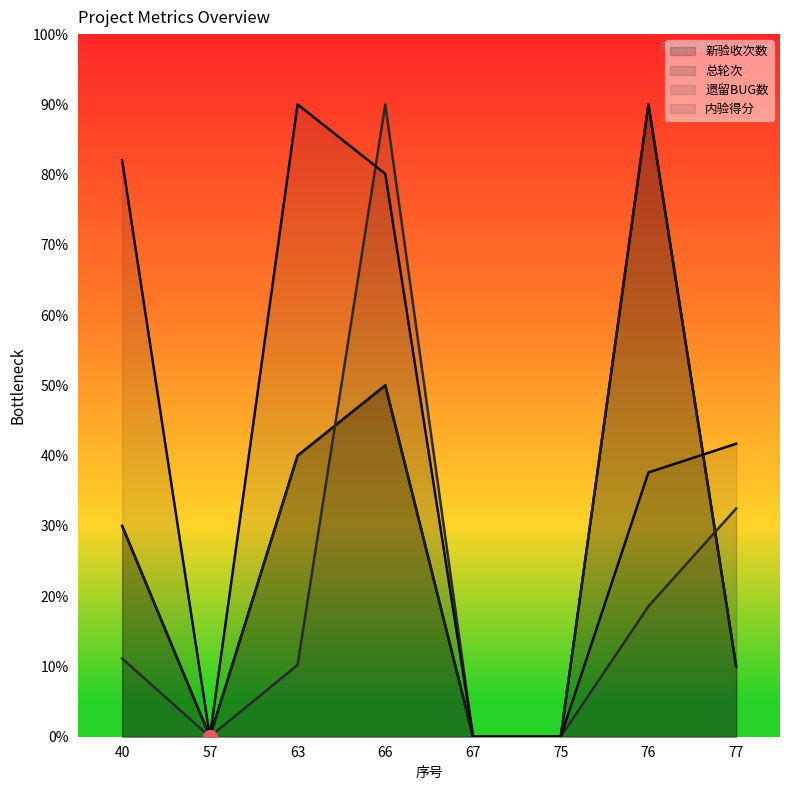

Reading left to right, list all the values displayed in this chart.

新验收次数: 40=30.0	57=0.0	63=40.0	66=50.0	67=0.0	75=0.0	76=90.0	77=10.0
总轮次: 40=30.0	57=0.0	63=40.0	66=50.0	67=0.0	75=0.0	76=90.0	77=10.0
遗留BUG数: 40=11.1	57=0.0	63=10.2	66=90.0	67=0.0	75=0.0	76=18.6	77=32.5
内验得分: 40=82.0	57=0.0	63=90.0	66=80.1	67=0.0	75=0.0	76=37.6	77=41.7